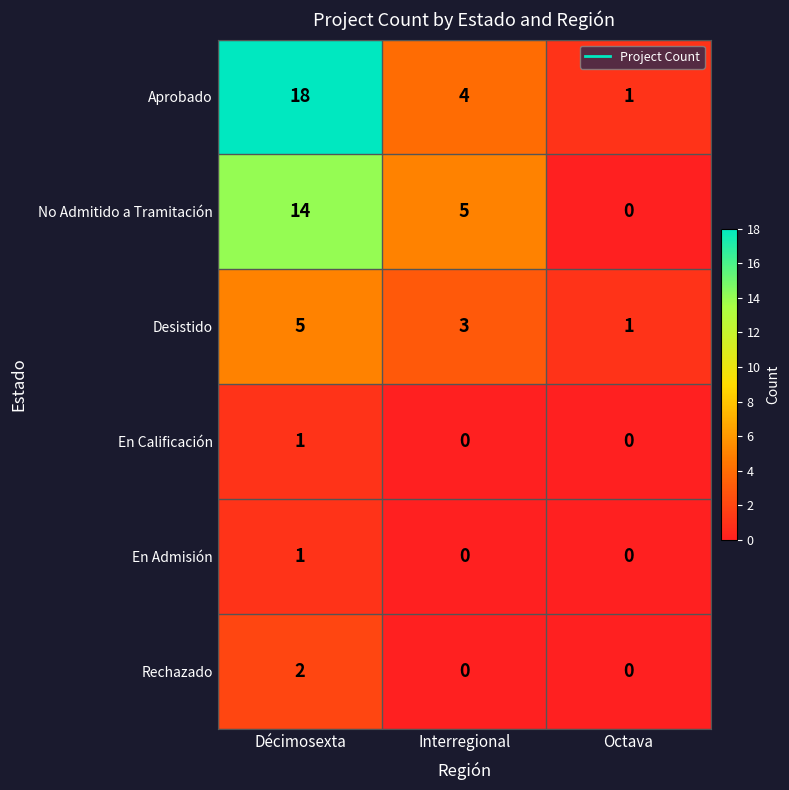

Which series has the largest total across all categories?

Aprobado